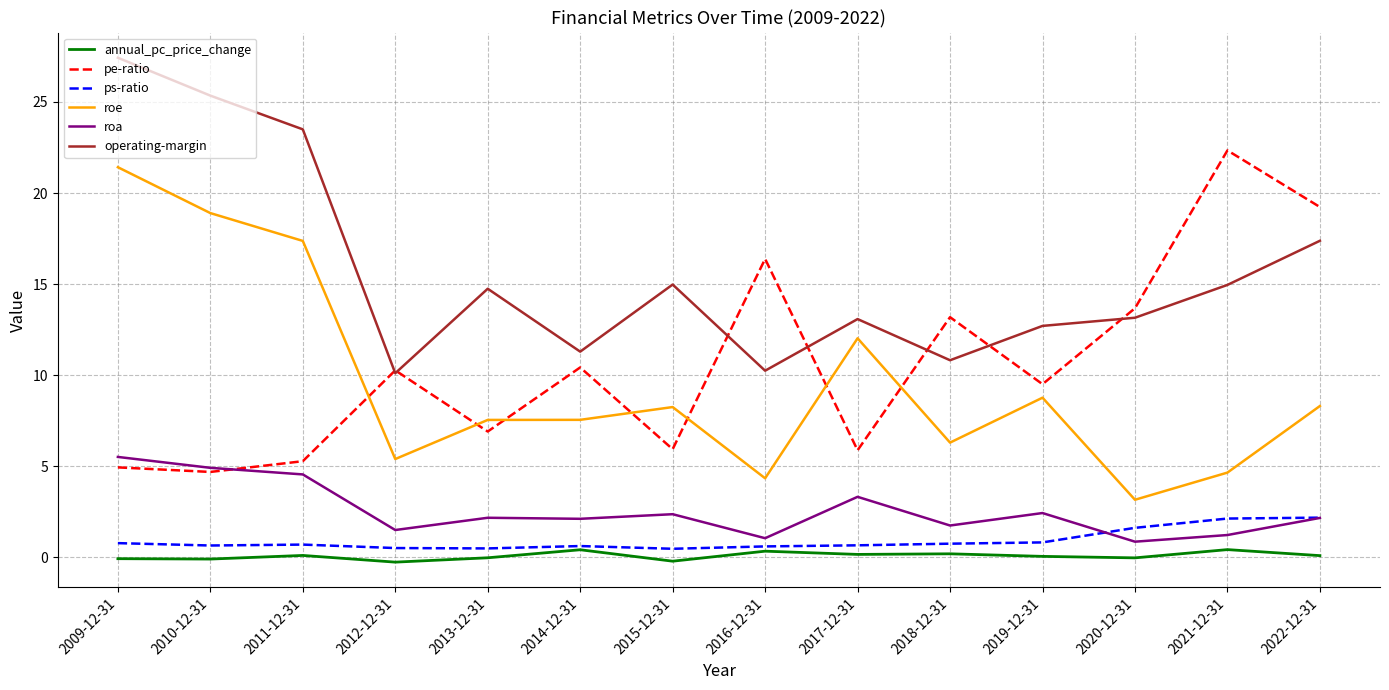

True or false: annual_pc_price_change has more than 2 points higher than both neighbors.

True